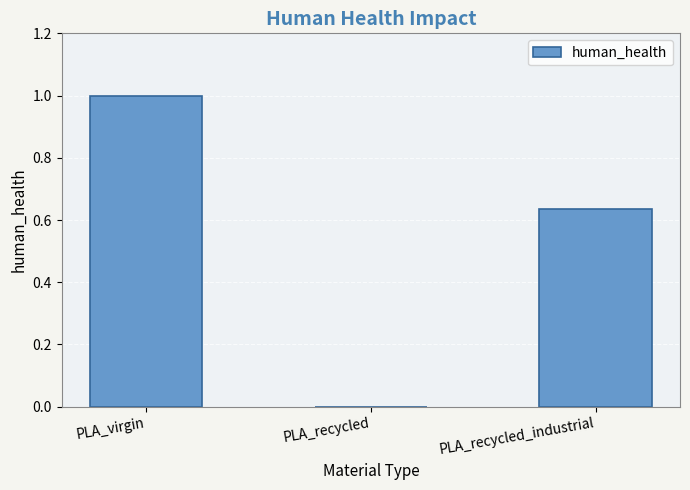

Count the number of values greater than 0.

2